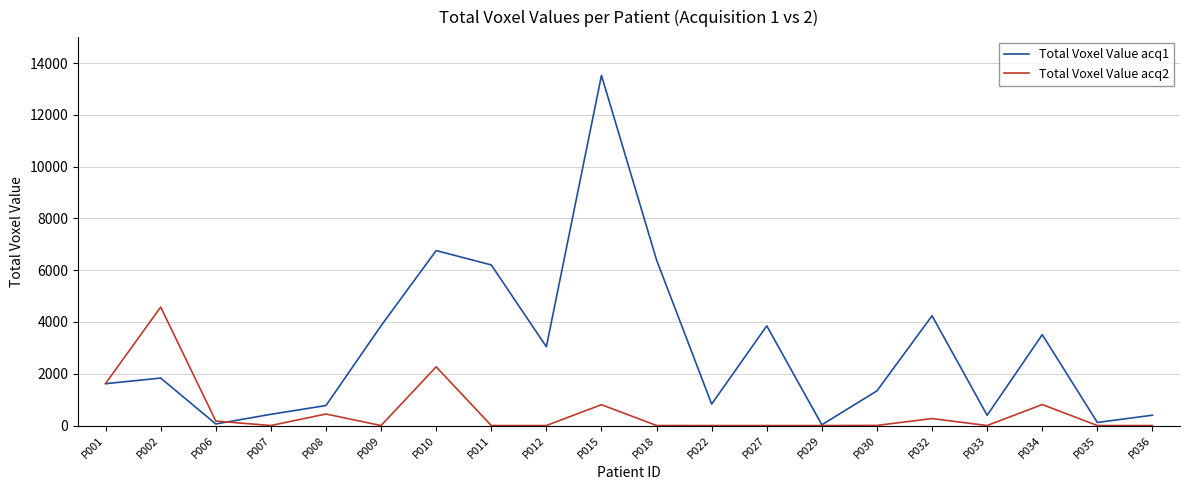

Which label corresponds to the largest value in the chart?

P015